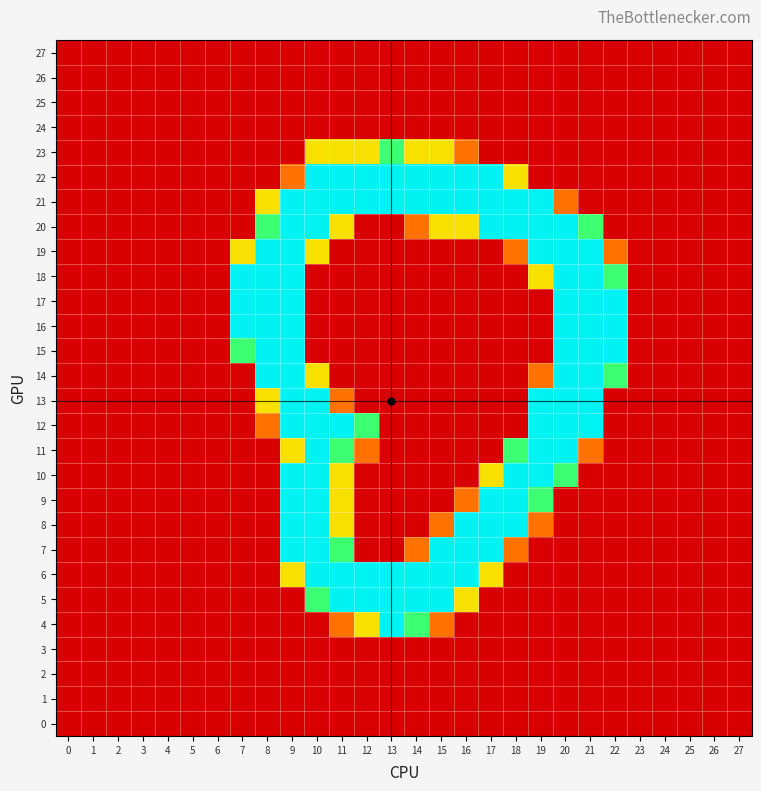

At which category is the sum across all series the highest?

9